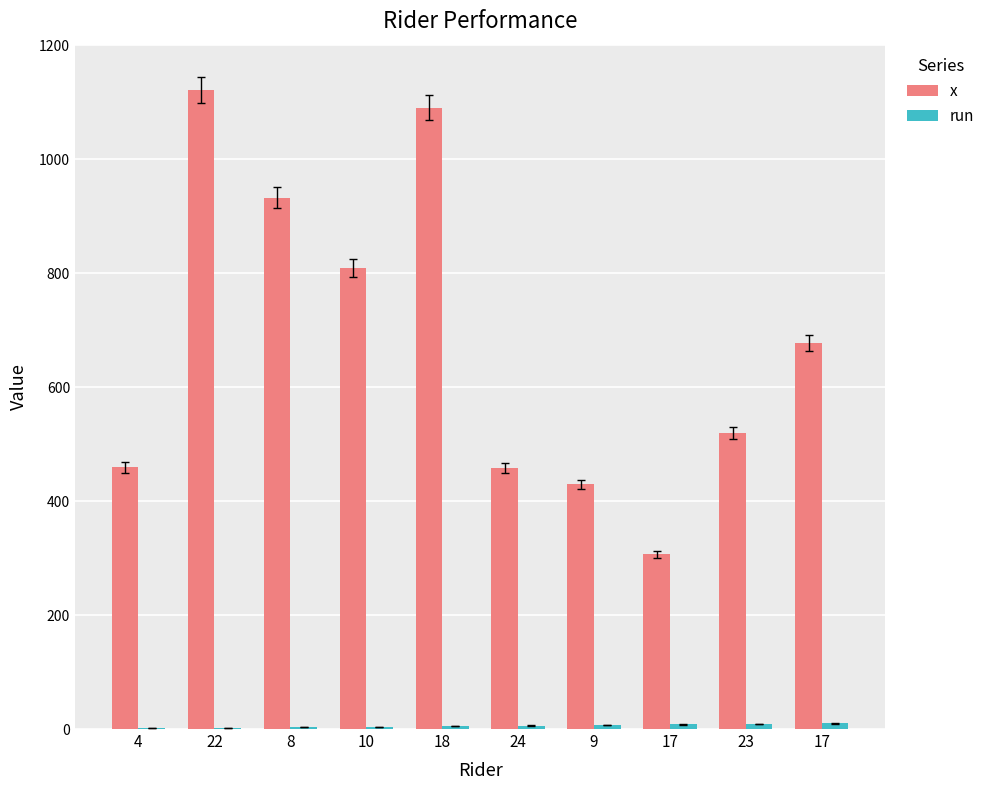

Reading right to left, what are all the values shown in this chart?

x: 17=677	23=520	17=307	9=429	24=458	18=1090	10=809	8=932	22=1121	4=459
run: 17=10	23=9	17=8	9=7	24=6	18=5	10=4	8=3	22=2	4=1